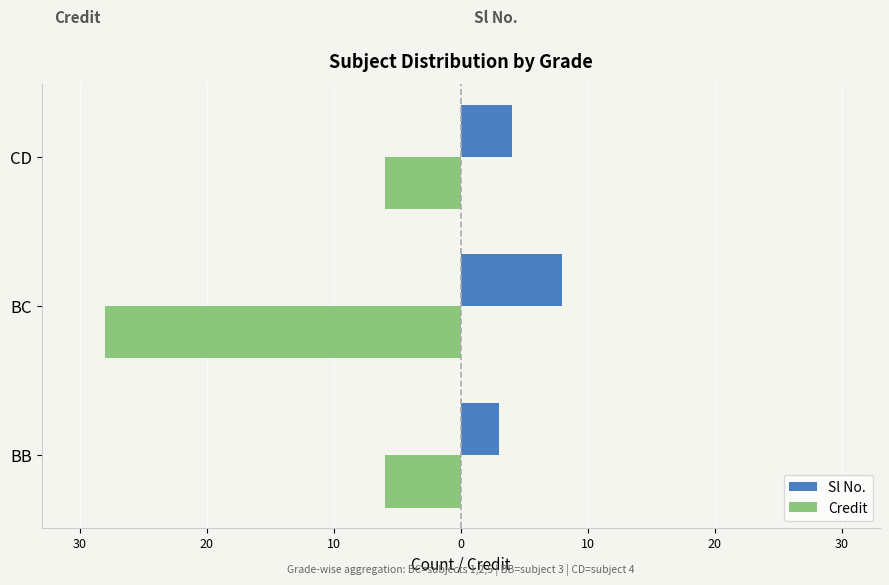

Reading left to right, list all the values displayed in this chart.

Sl No.: 3	8	4
Credit: -6	-28	-6